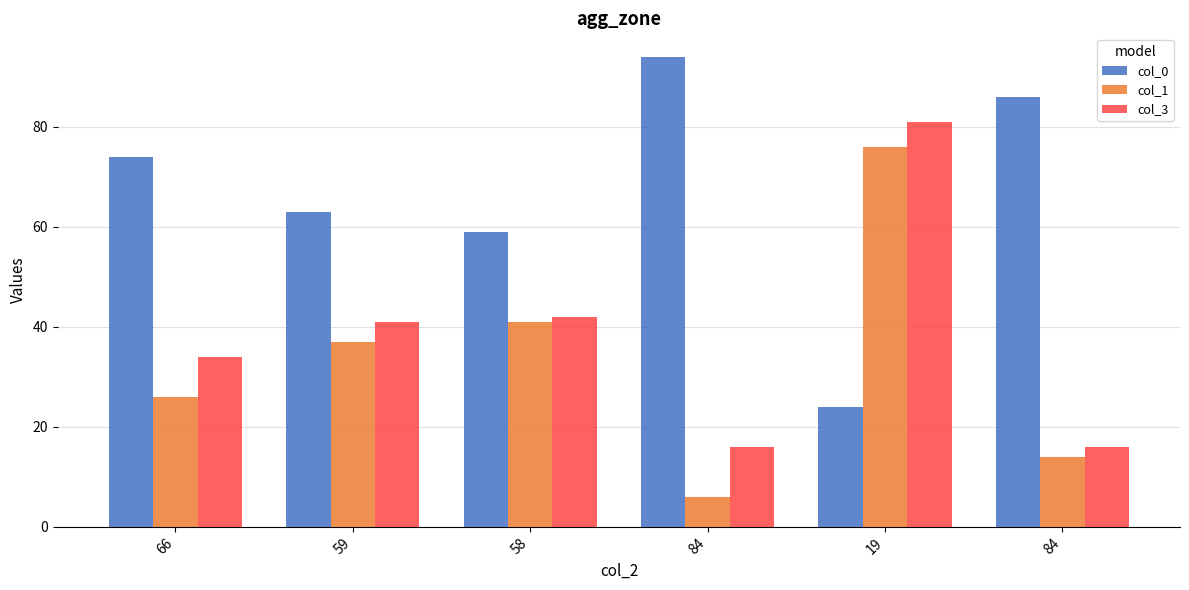

Which series has the widest spread of values?

col_0